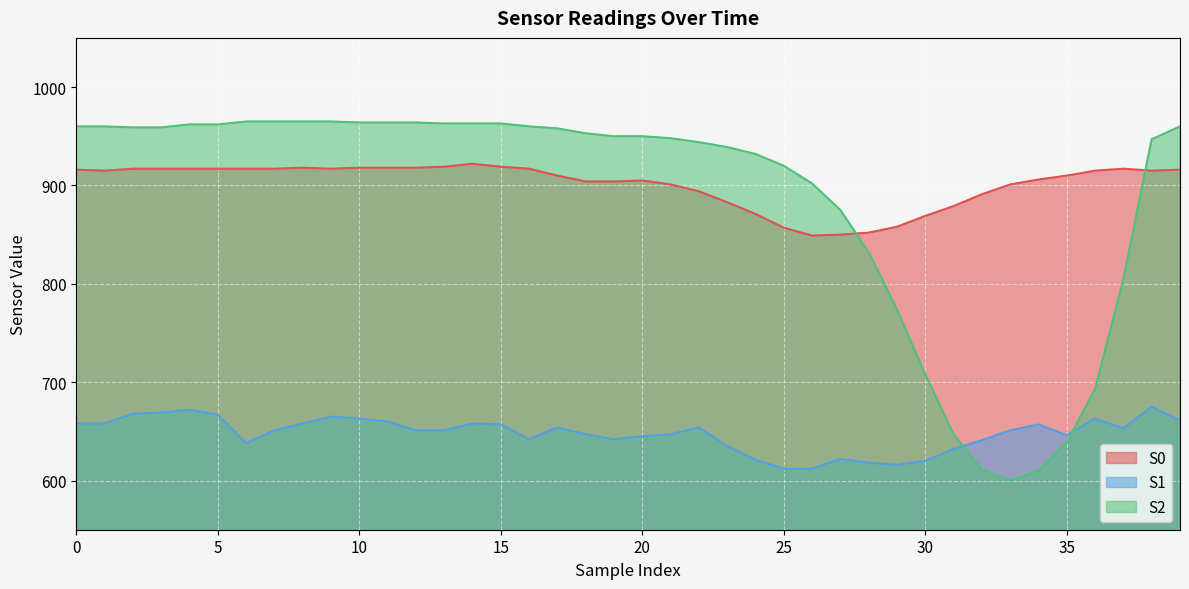

Read the S0 value at 39.

916